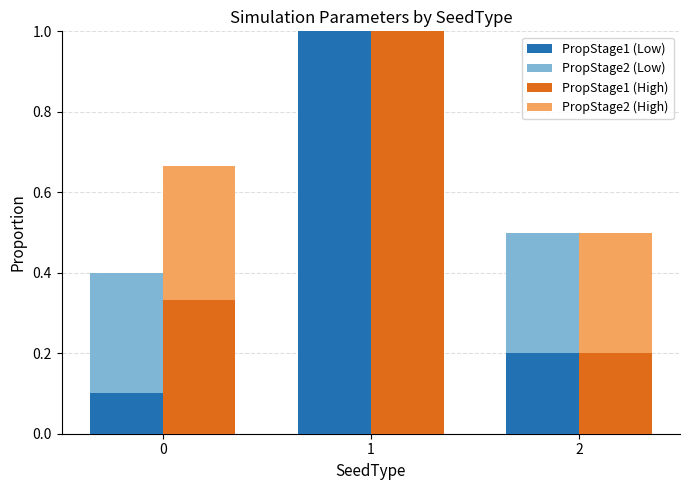

What is the sum of the PropStage1 (Low) values at 0 and 2?

0.3